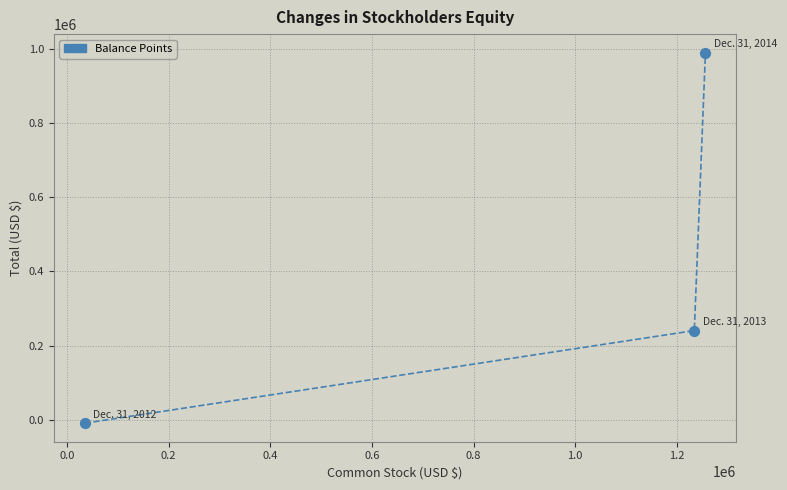

What is the range of Y values (max minus min)?

999651